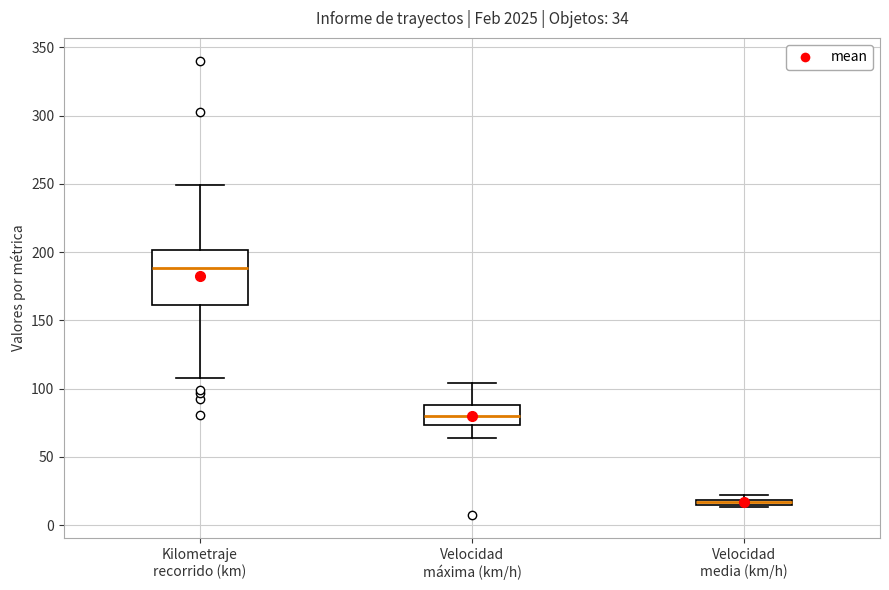

Where is the upper edge of the box for Kilometraje recorrido (km) on the y-axis? The values are not printed on the chart, so give them approximately, as read against the axis.

200